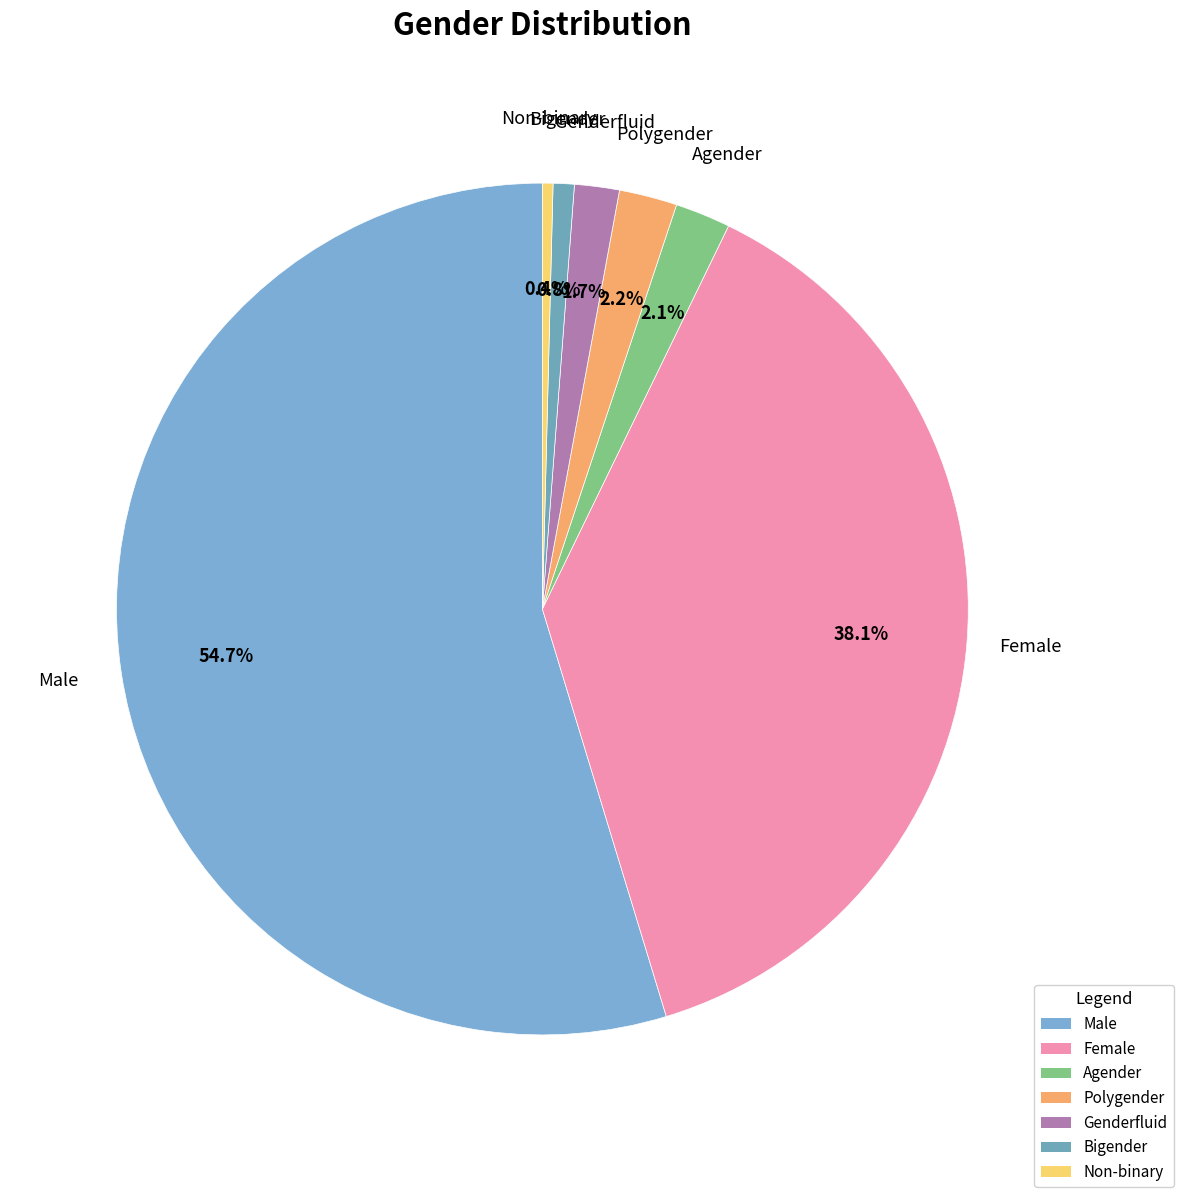

What percentage do Non-binary and Genderfluid together represent?

2.1%